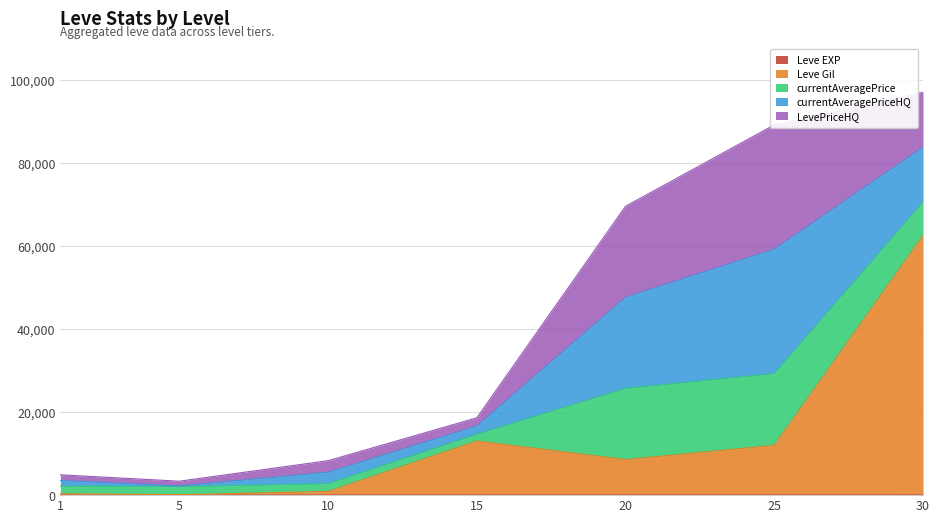

What is the maximum value shown in the chart?

62560